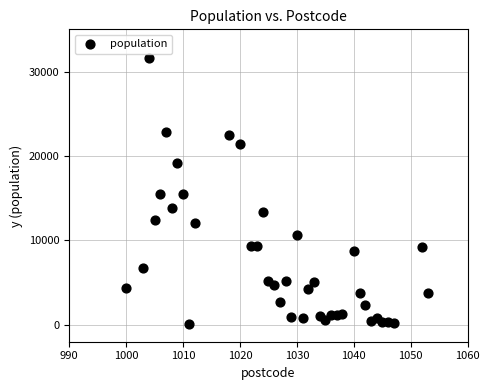

What is the range of Y values (max minus min)?

31569